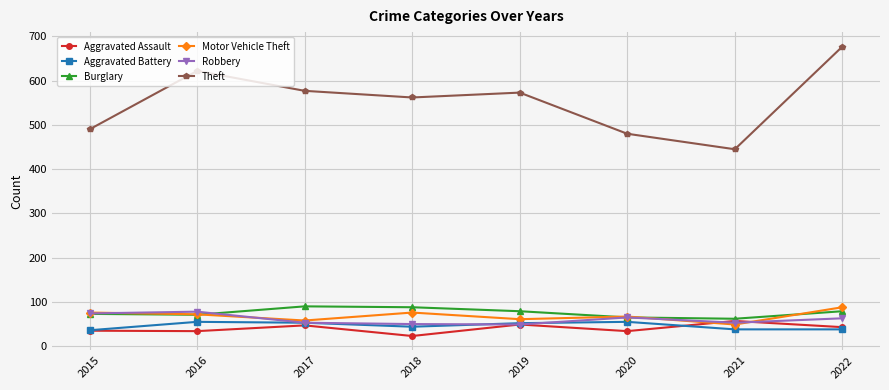

True or false: Theft and Aggravated Assault cross at least once.

False